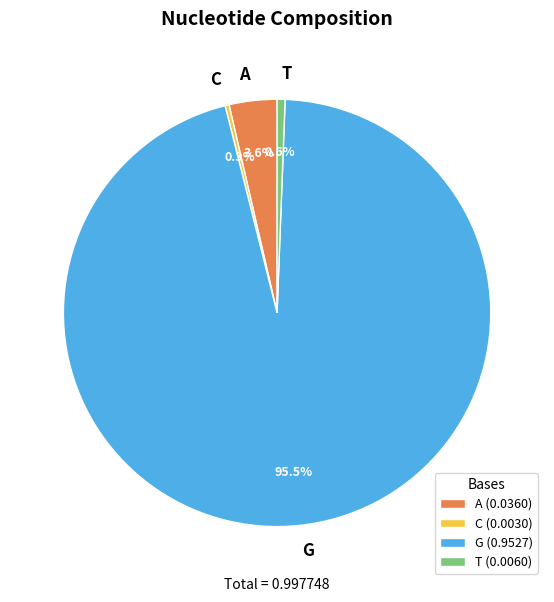

What portion of the pie excludes C?

99.7%